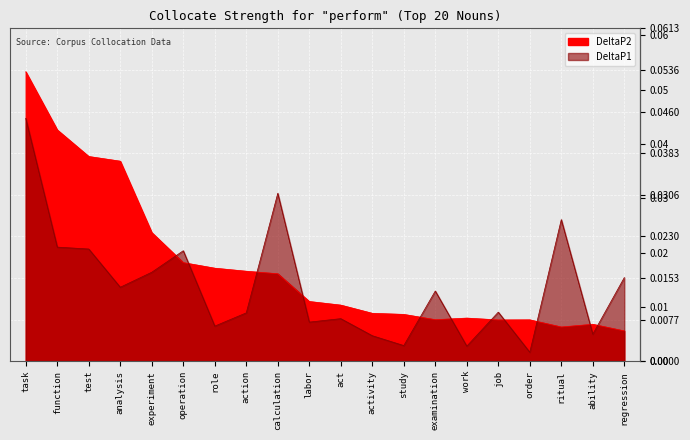

What position from the right is action?

13